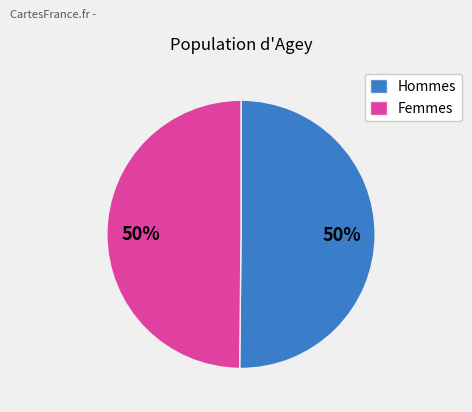

To the nearest percent, what percentage of the pie is Femmes?

50%